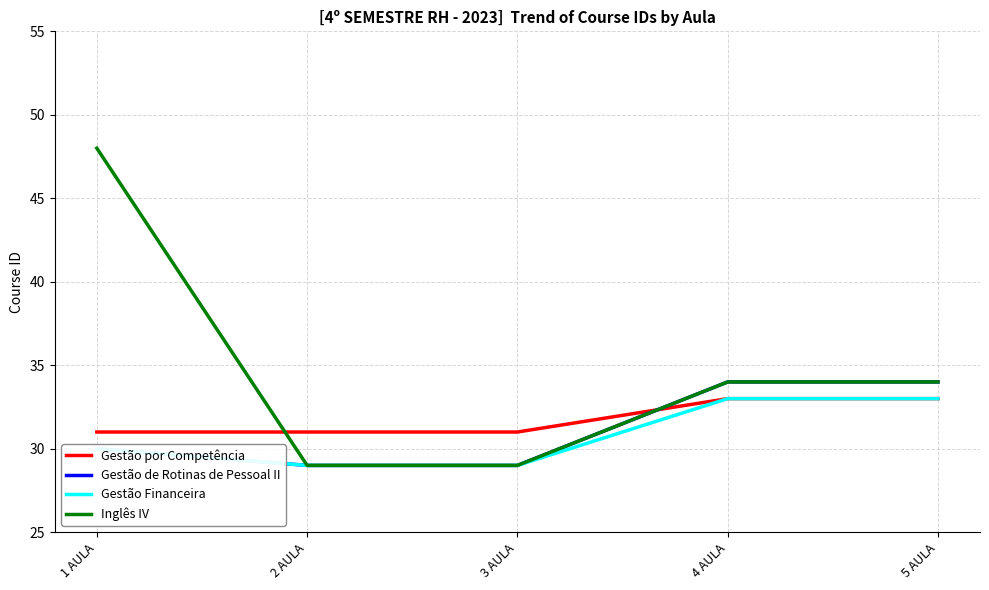

Which series has the widest spread of values?

Inglês IV